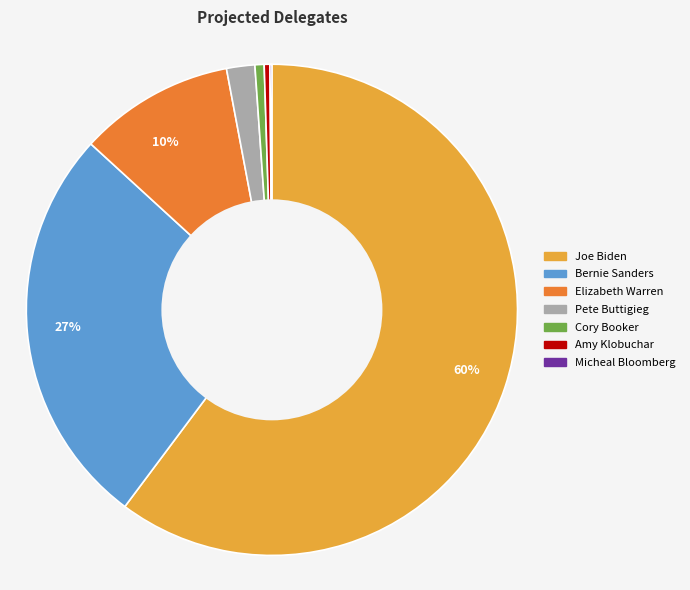

To the nearest percent, what is the difference between the largest and smallest slice percentages?

60%